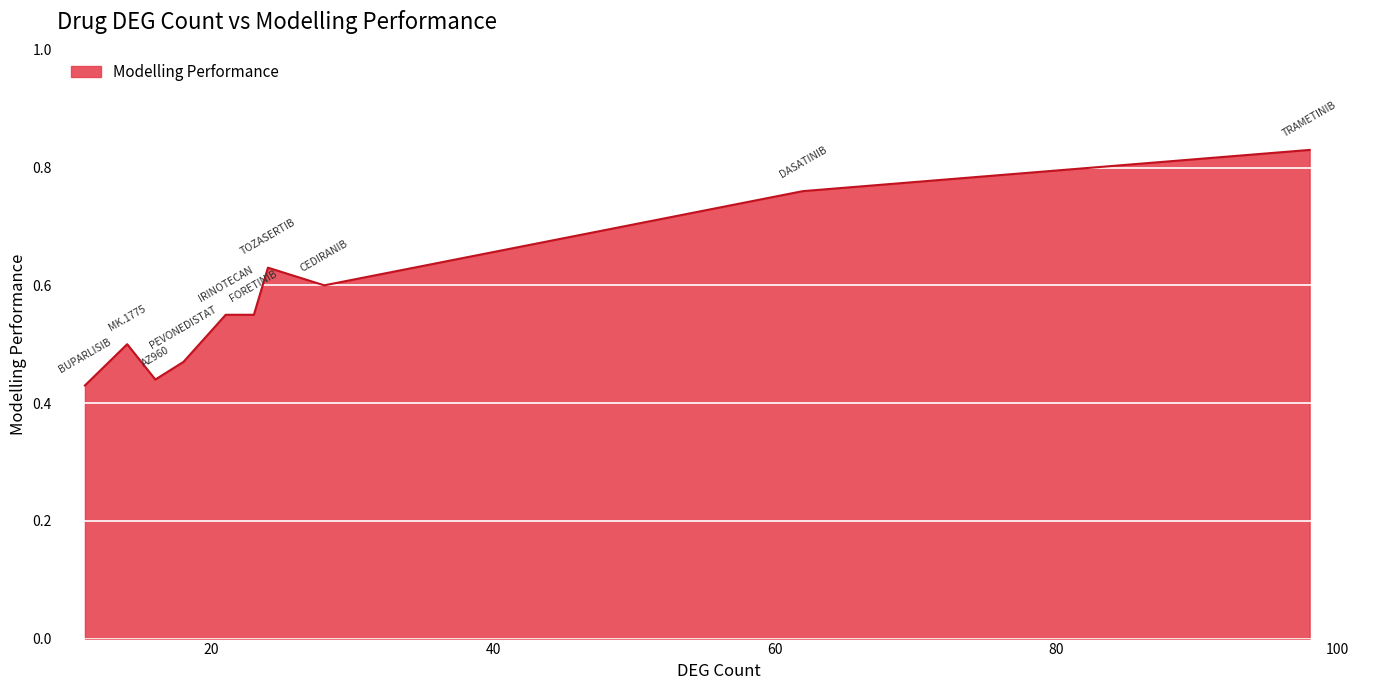

How many interior local valleys (lower than both neighbors) does the data have?

2